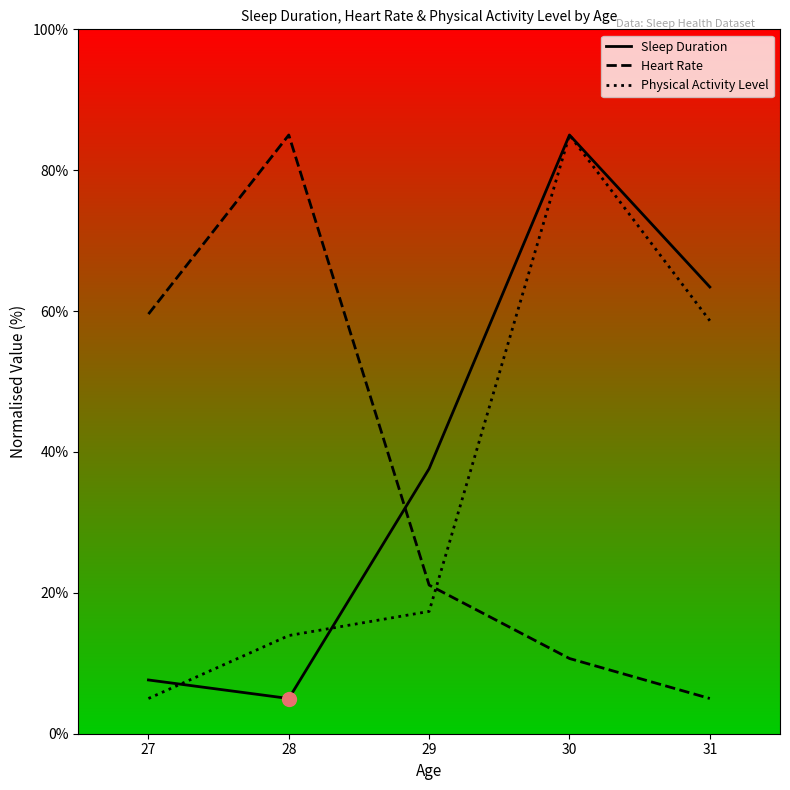

What is the average value of the Sleep Duration series?

39.7